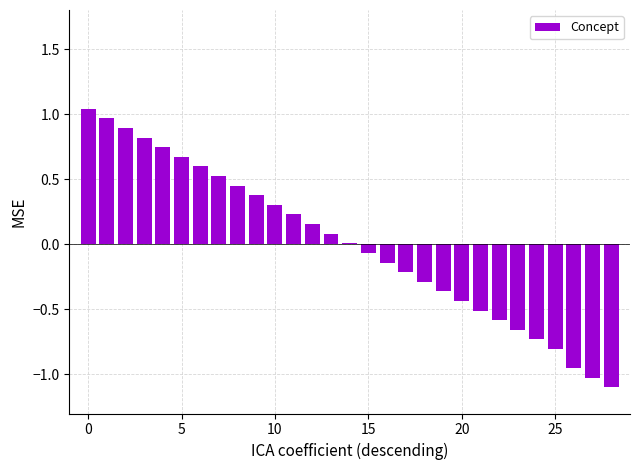

How many data points does each series have?

29